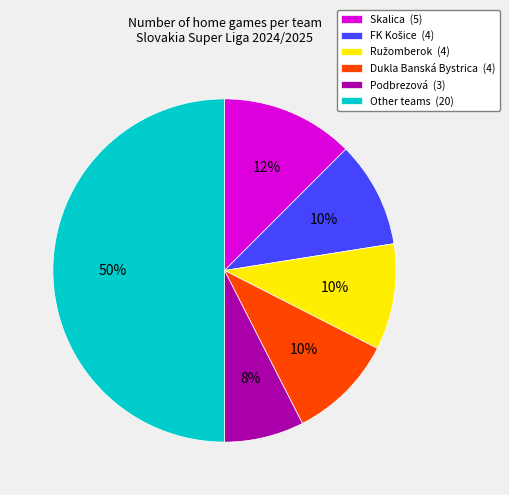

Is it true that Podbrezová (3) is 1% of the pie?

False